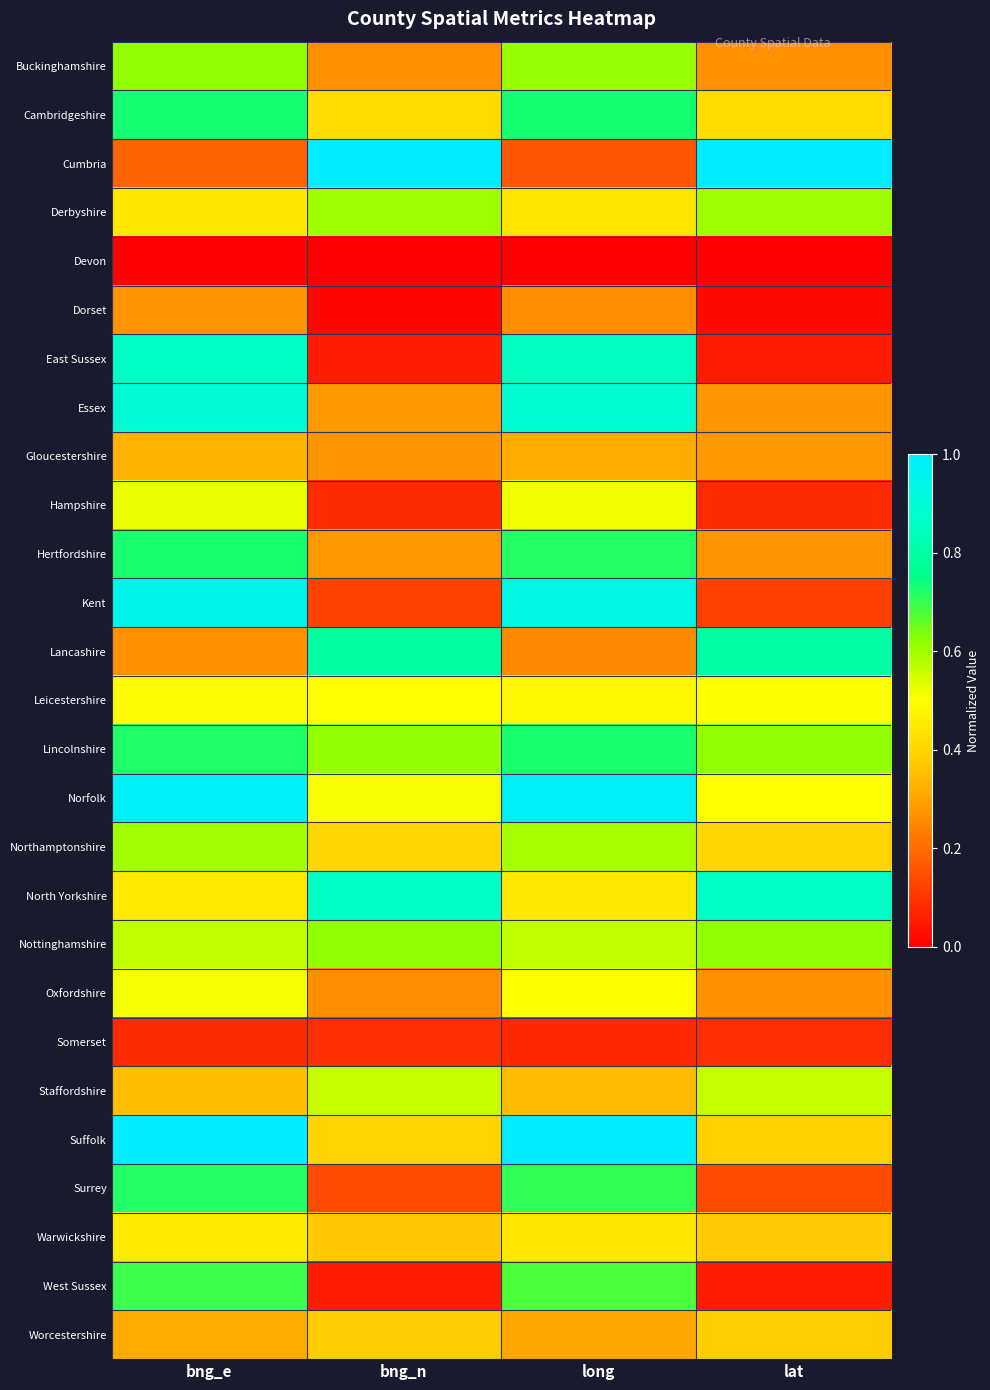

What is the spread (max minus min) of values at bng_n?

1.0